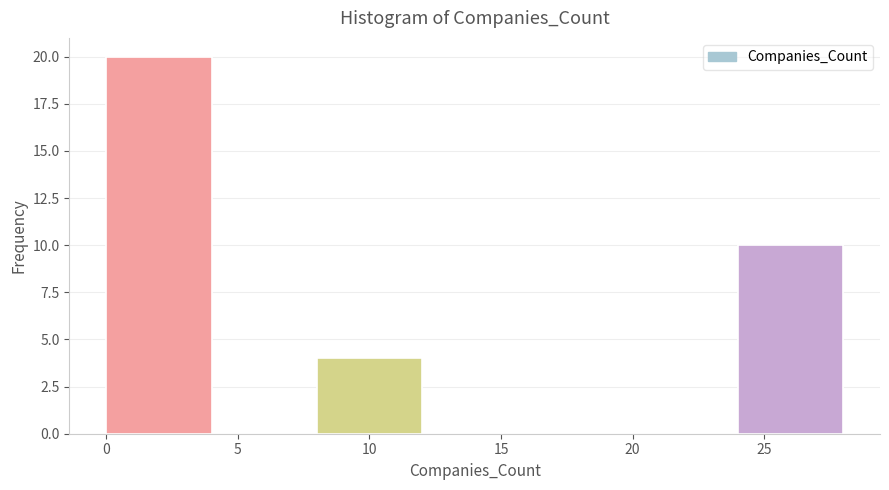

Reading left to right, list every bar in this chart as the range it spans on the x-axis followed by its height. The values are not printed on the chart, so give them approximately, as read against the axis.

0 to 4: 20
4 to 8: 0
8 to 12: 4
12 to 16: 0
16 to 20: 0
20 to 24: 0
24 to 28: 10